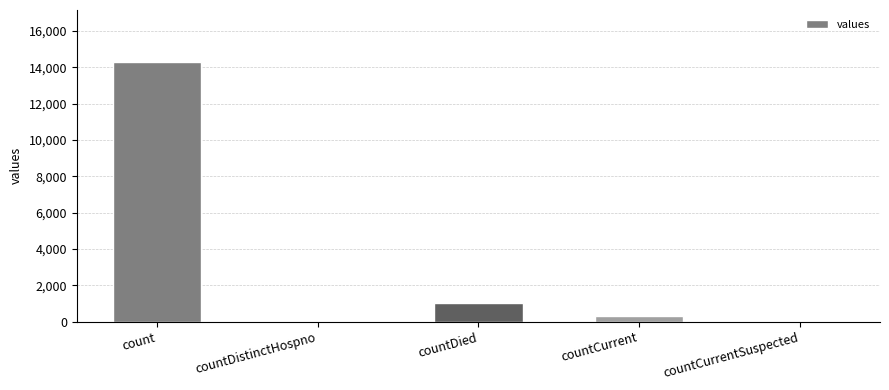

Which category has the highest value across all series?

count